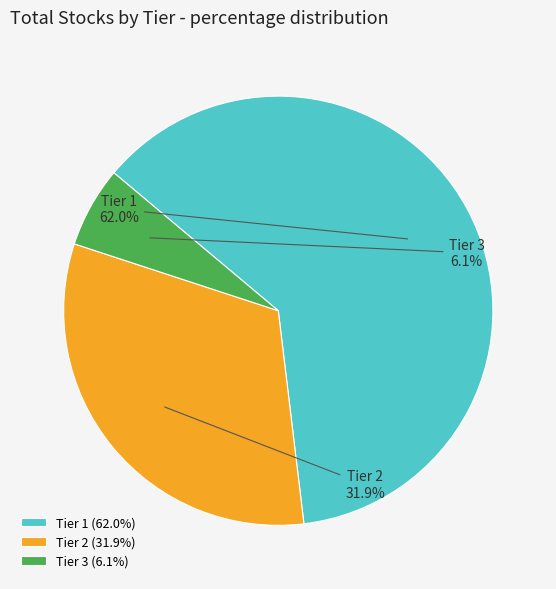

To the nearest percent, what portion does Tier 3 represent?

6%